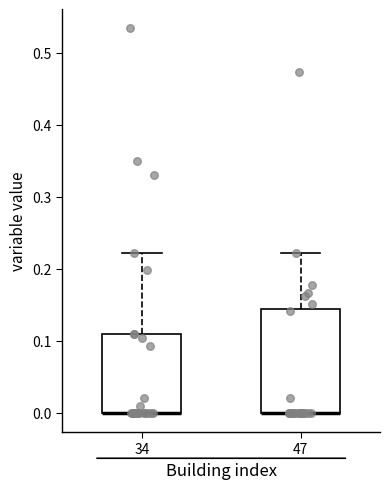

Comparing the boxes themselves (not the whiskers), which one is the tallest?

47